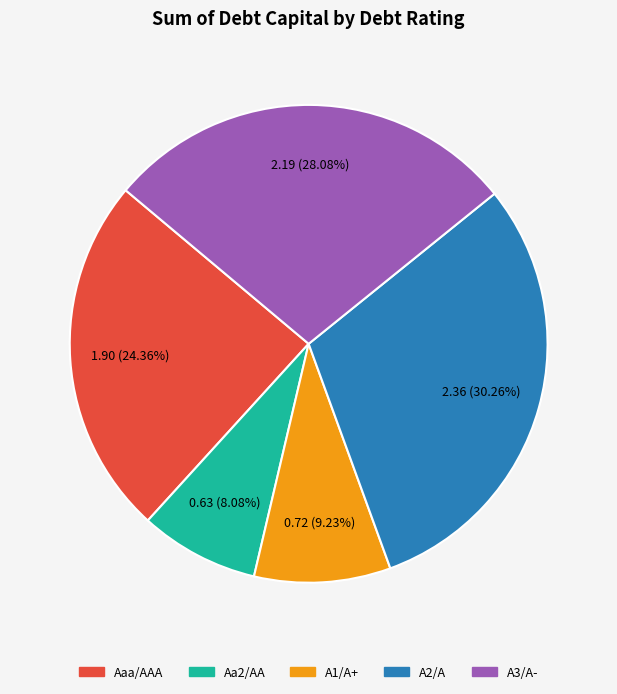

Is it true that Aa2/AA is 2% of the pie?

False